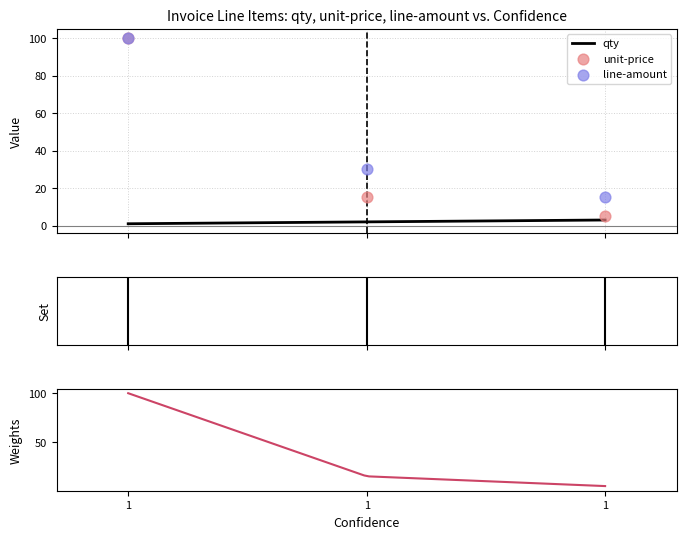

Which series reaches the maximum Y coordinate?

unit-price